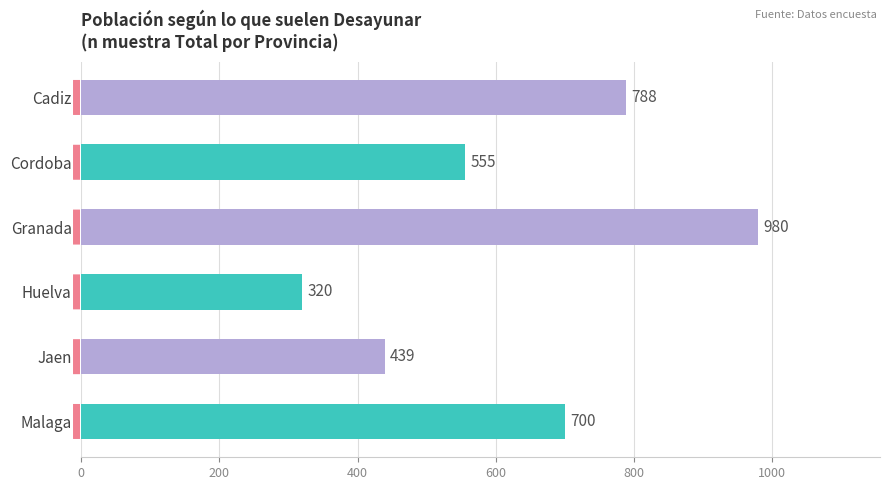

How many series are shown in this chart?

1